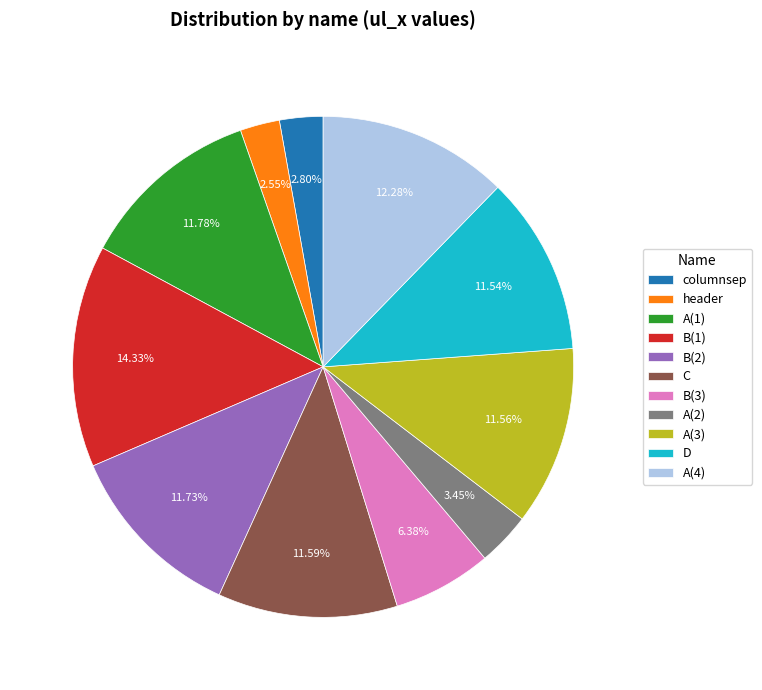

Is there any slice that represents more than half of the pie?

No